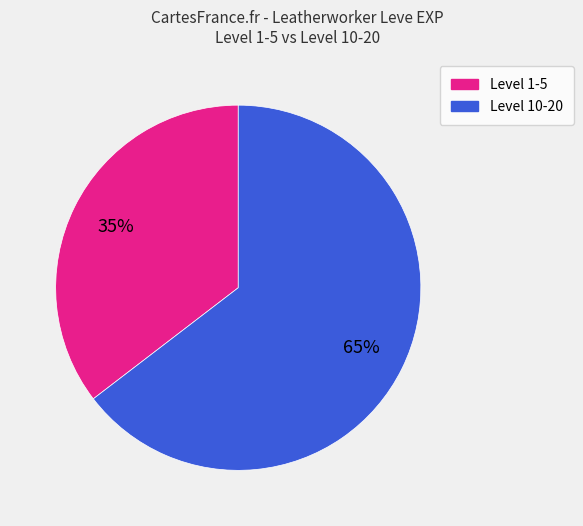

Is there any slice that represents more than half of the pie?

Yes